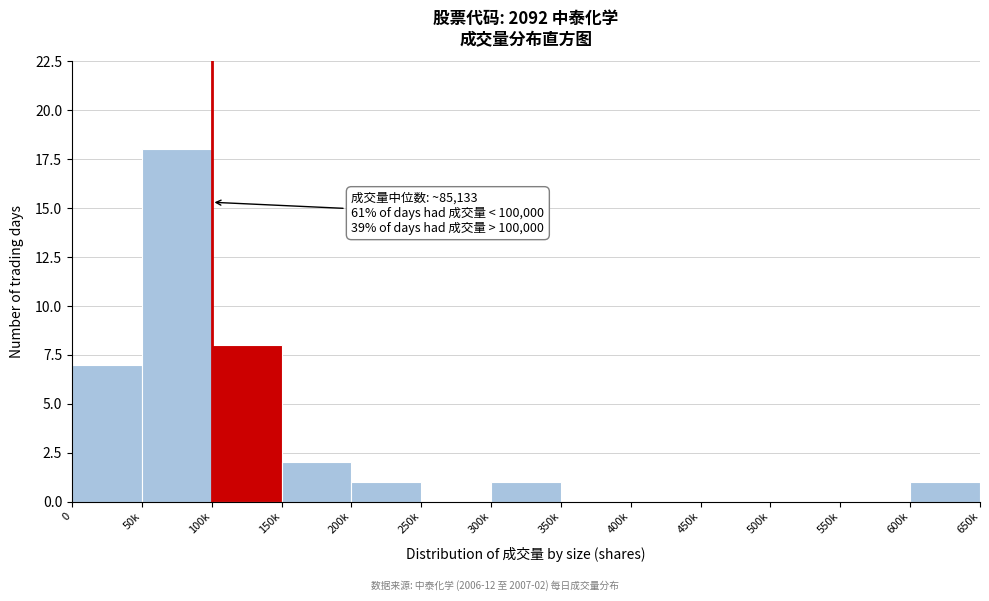

Reading left to right, list all the values displayed in this chart.

0=7	50k=18	100k=8	150k=2	200k=1	250k=0	300k=1	350k=0	400k=0	450k=0	500k=0	550k=0	600k=1